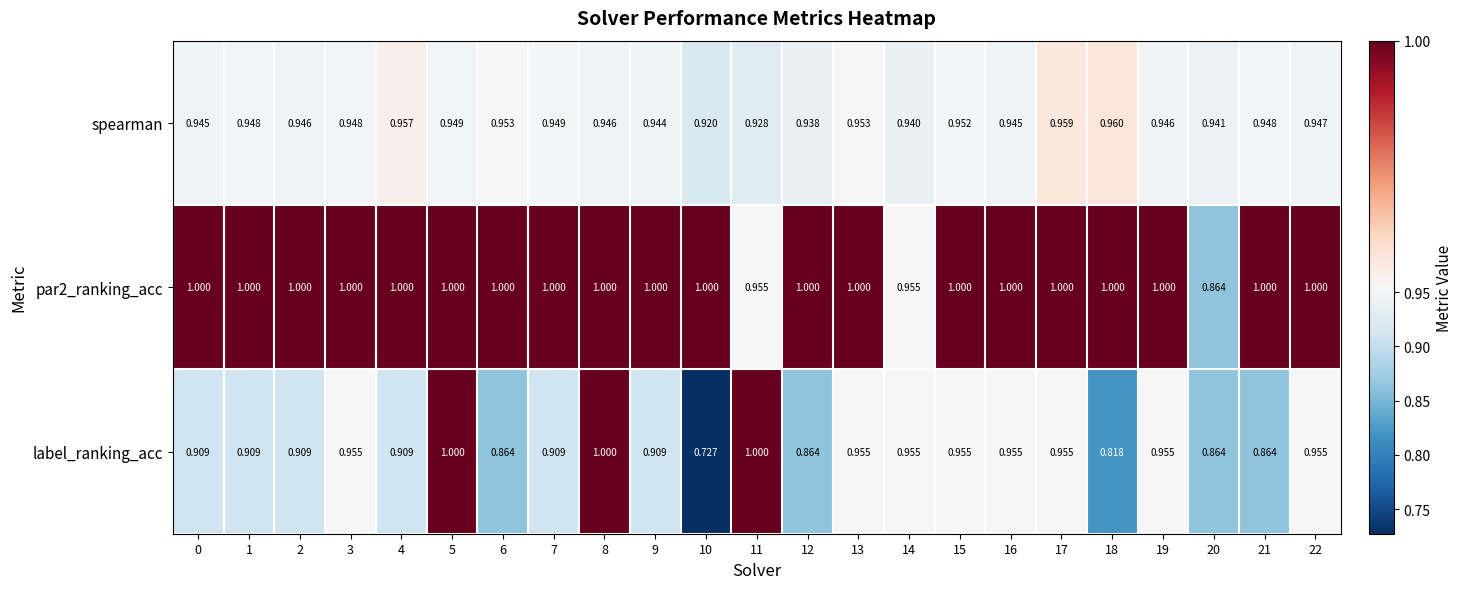

Between 7 and 9, which series saw the biggest shift?

spearman